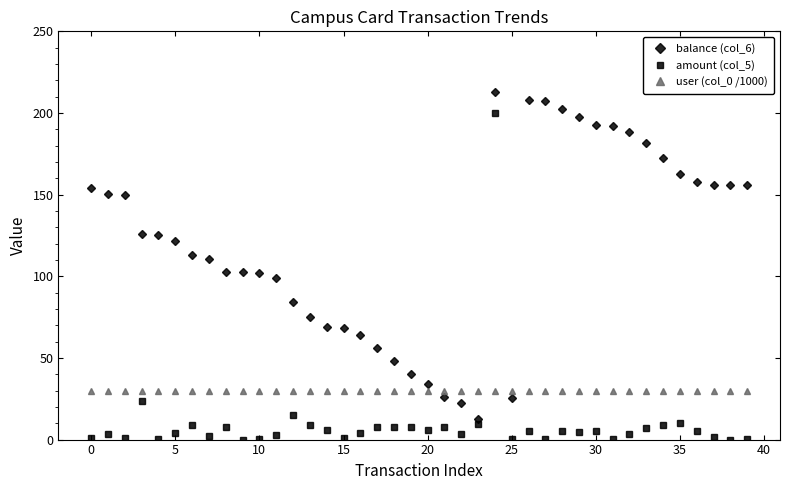

Is this an area chart (filled region under the line)?

No